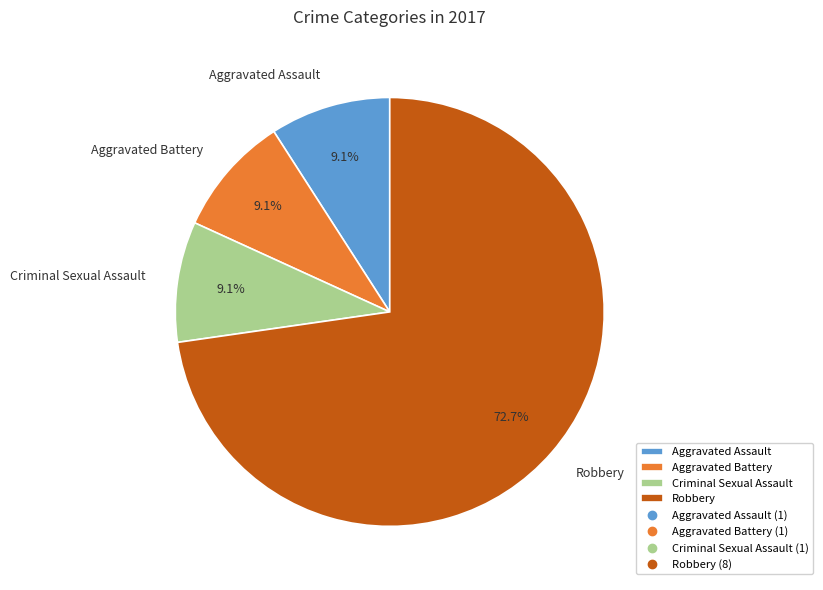

Which slice is the largest?

Robbery